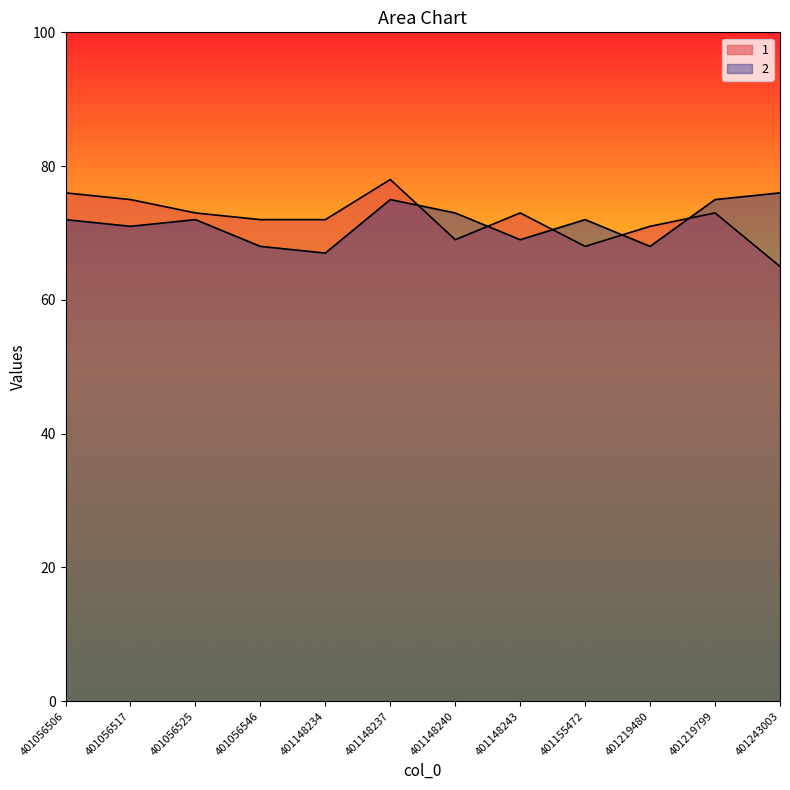

What is the average value of the 2 series?

72